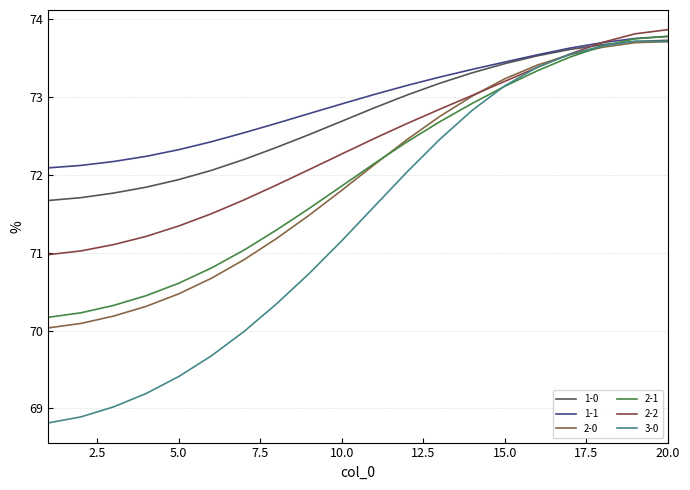

How many distinct data groups are displayed?

6